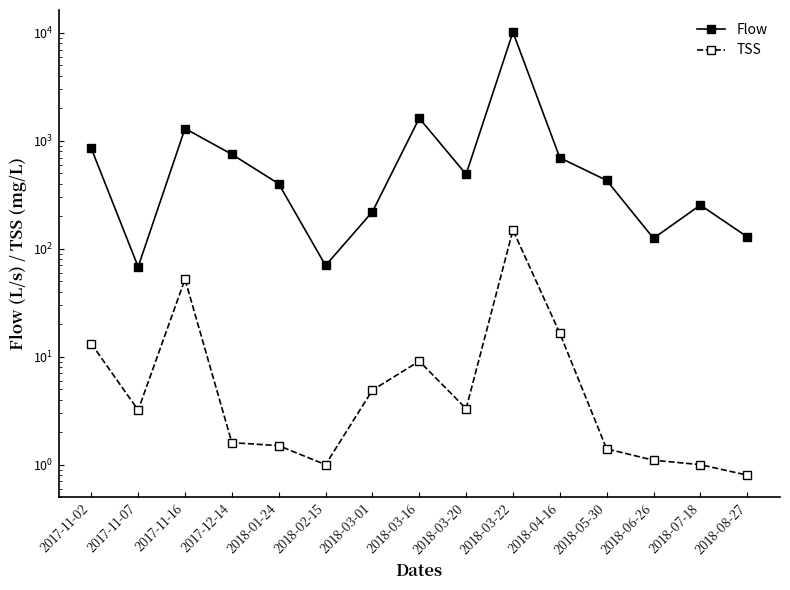

What is the label of the 12th point from the left?

2018-05-30